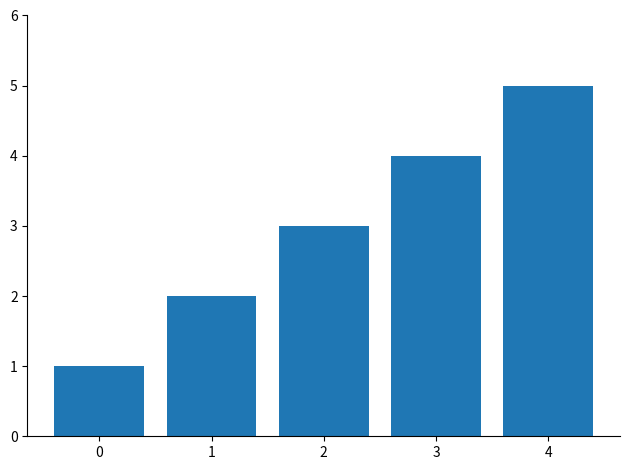

How many series are shown in this chart?

1